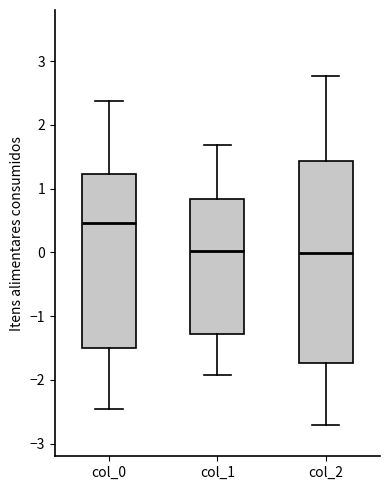

Which box has the highest median line?

col_0